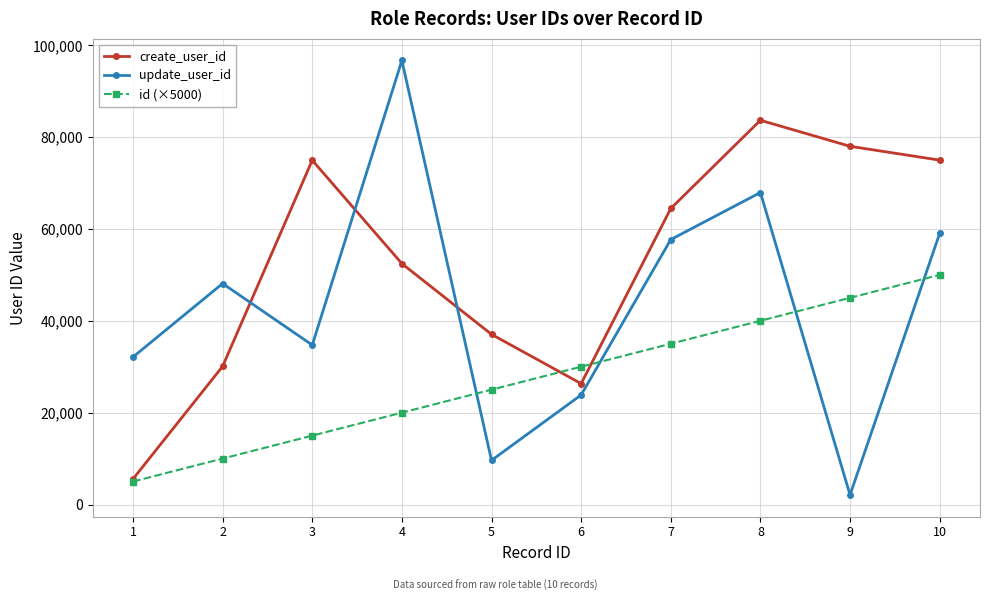

Which category has the lowest value in the id (×5000) series?

1